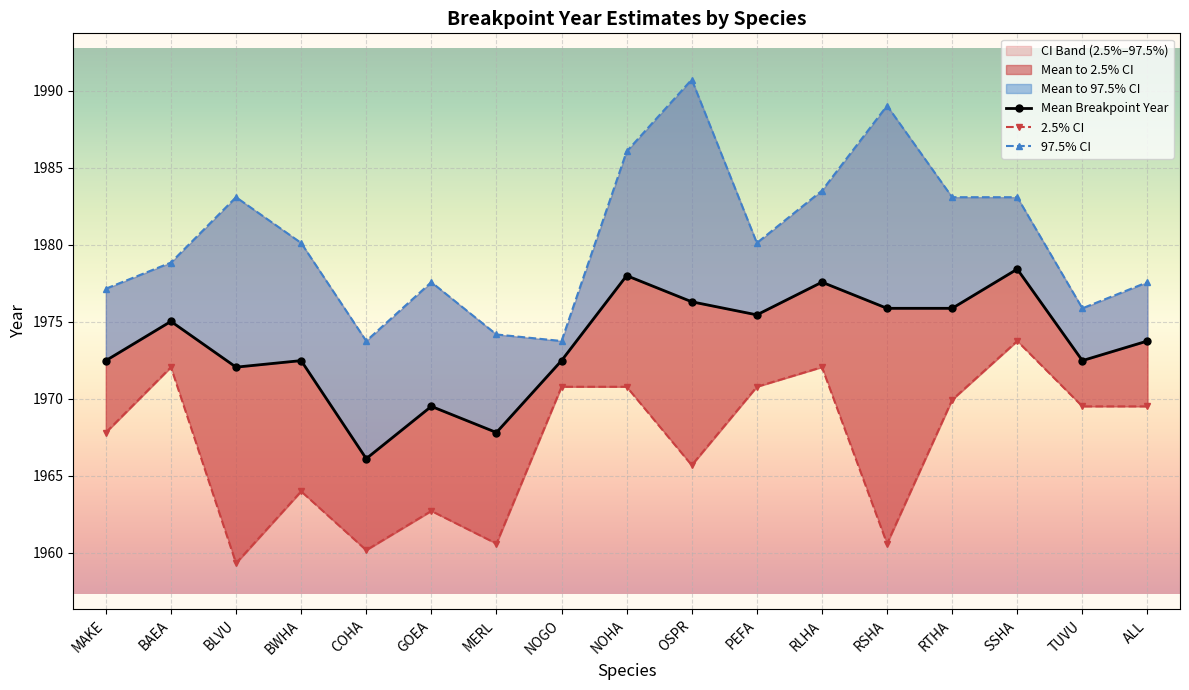

Which label corresponds to the largest value in the chart?

OSPR